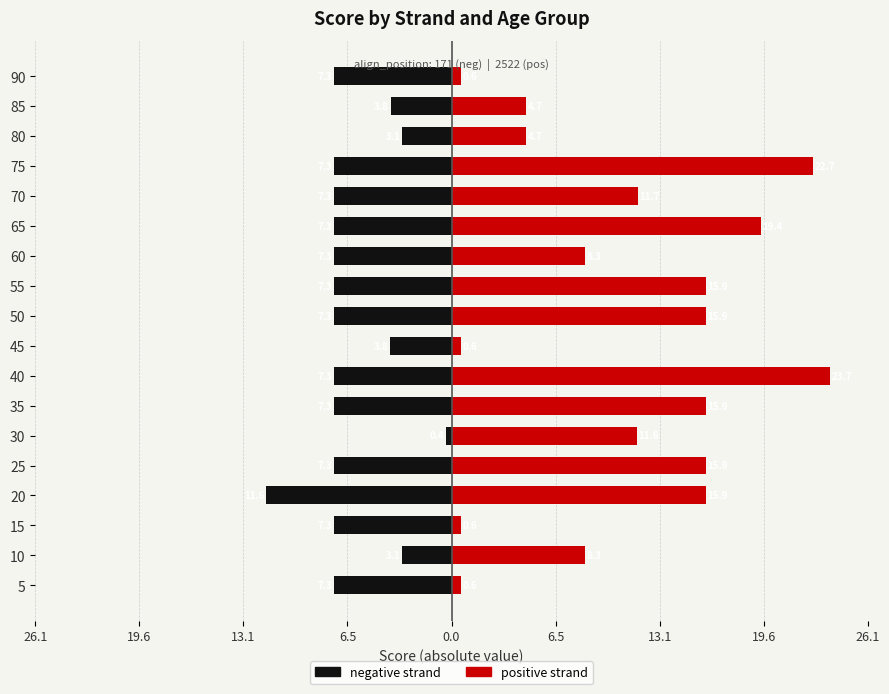

The value of negative at 10 is -1.2. True or false?

False